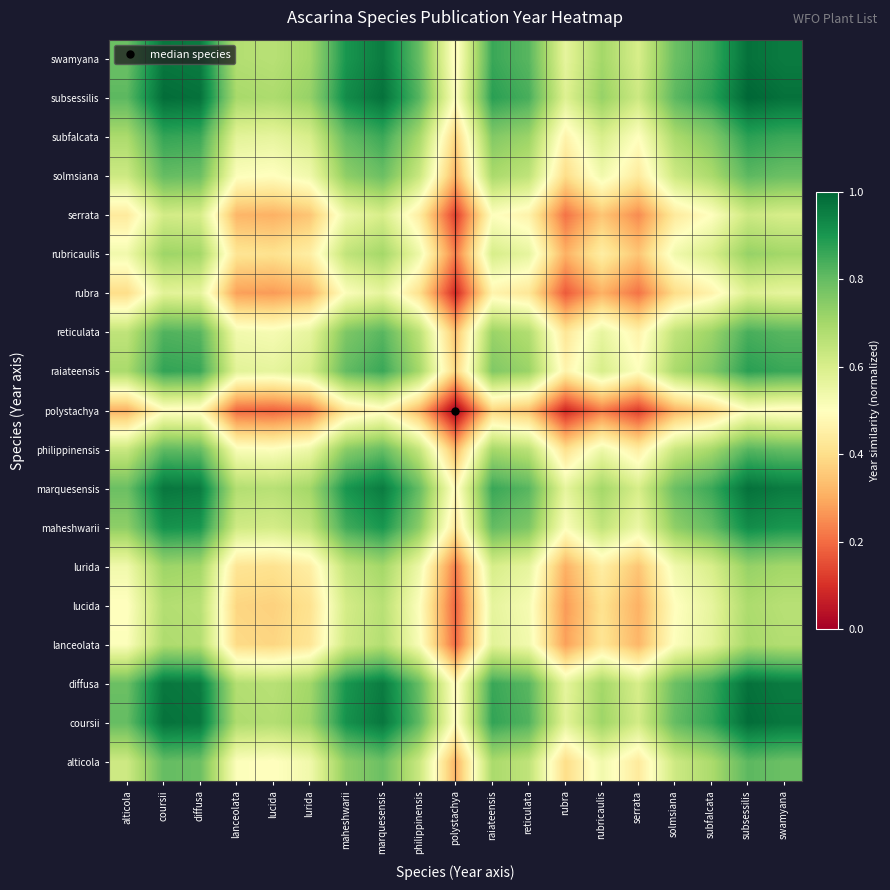

What is the total value across all series at coursii?

15.2